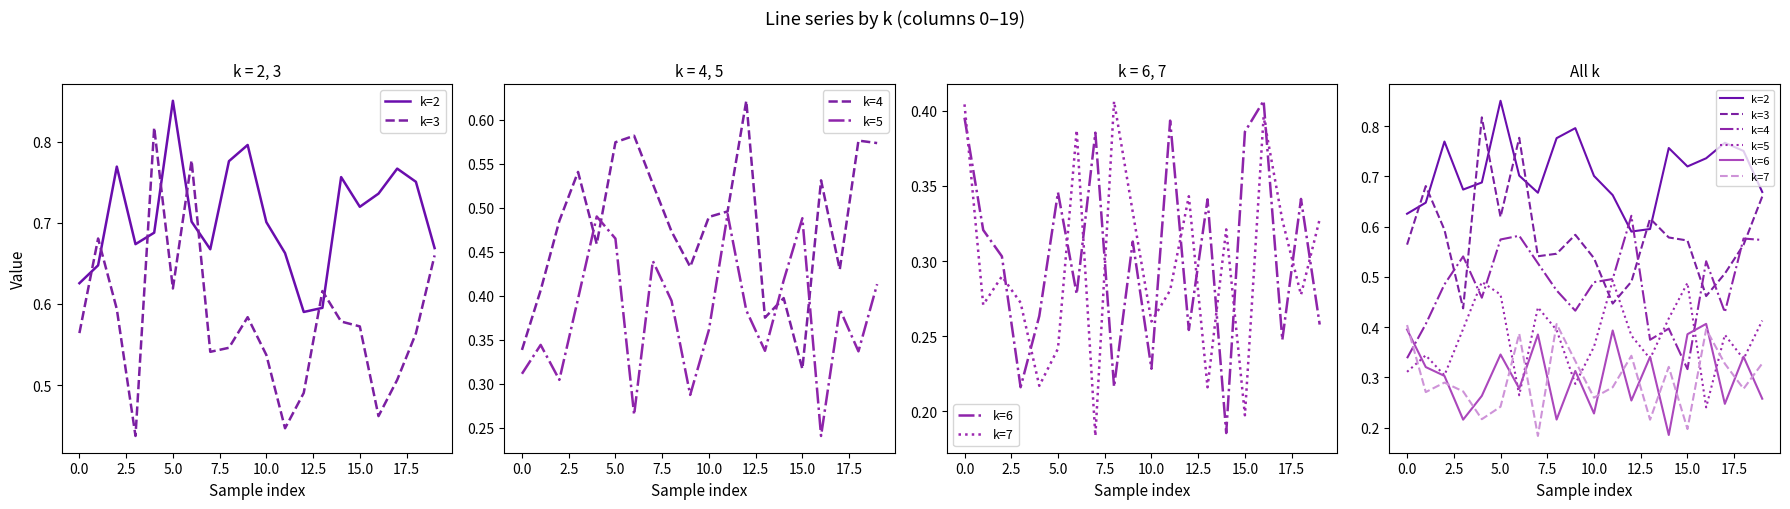

After their last crossing, which series has the higher values: k=6 or k=5?

k=5